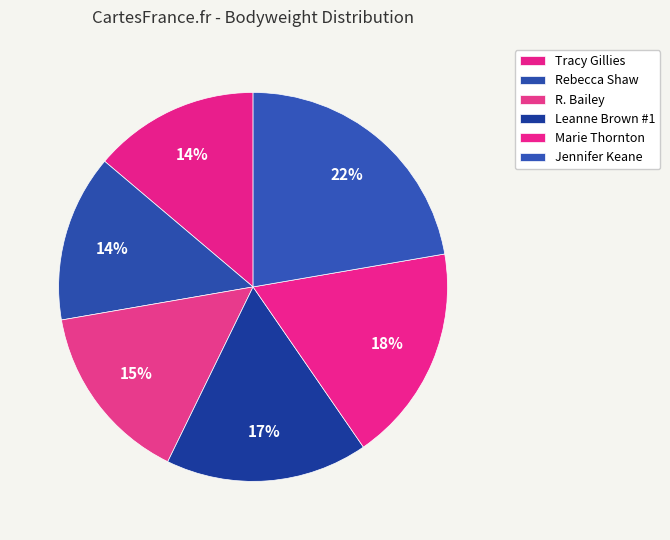

Which category has the biggest portion of the pie?

Jennifer Keane